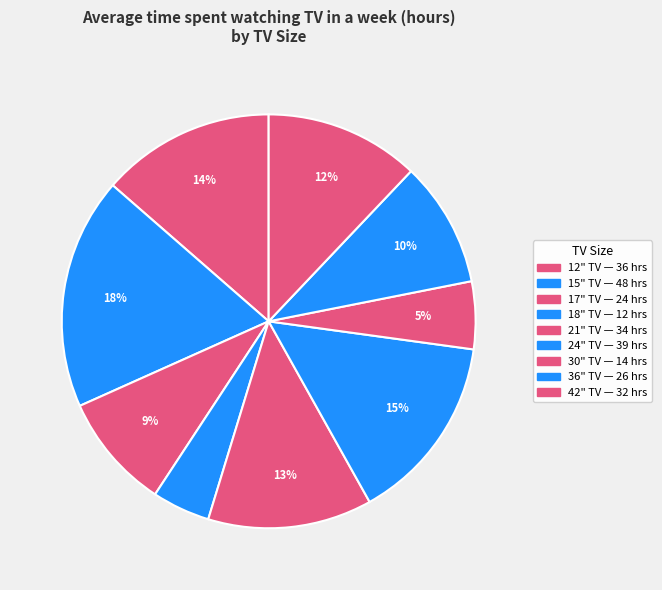

How many slices are in this pie chart?

9